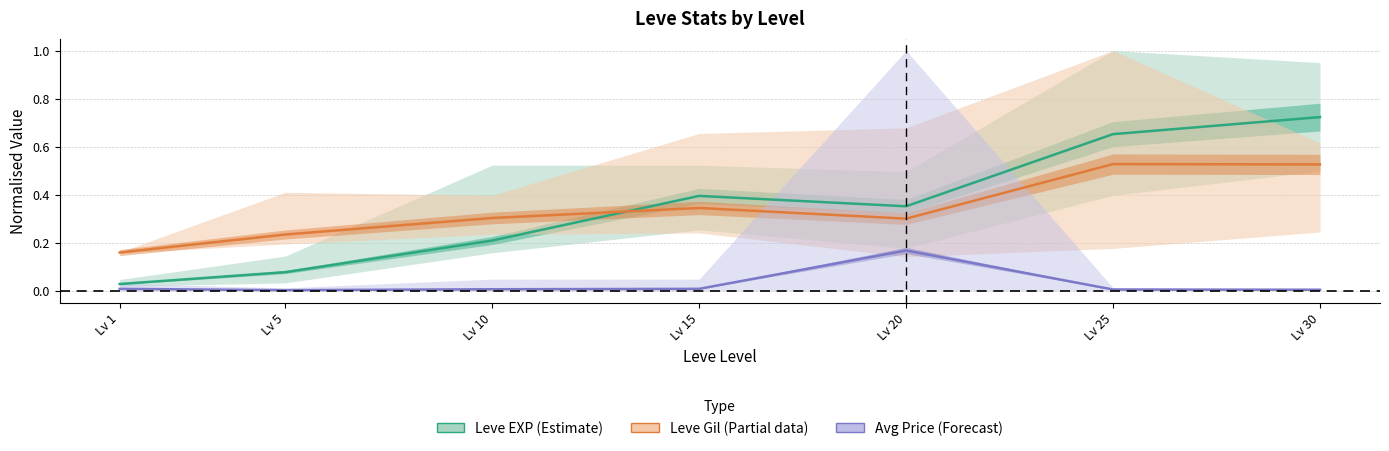

True or false: Leve EXP (Estimate) and Leve Gil (Partial data) cross at least once.

True